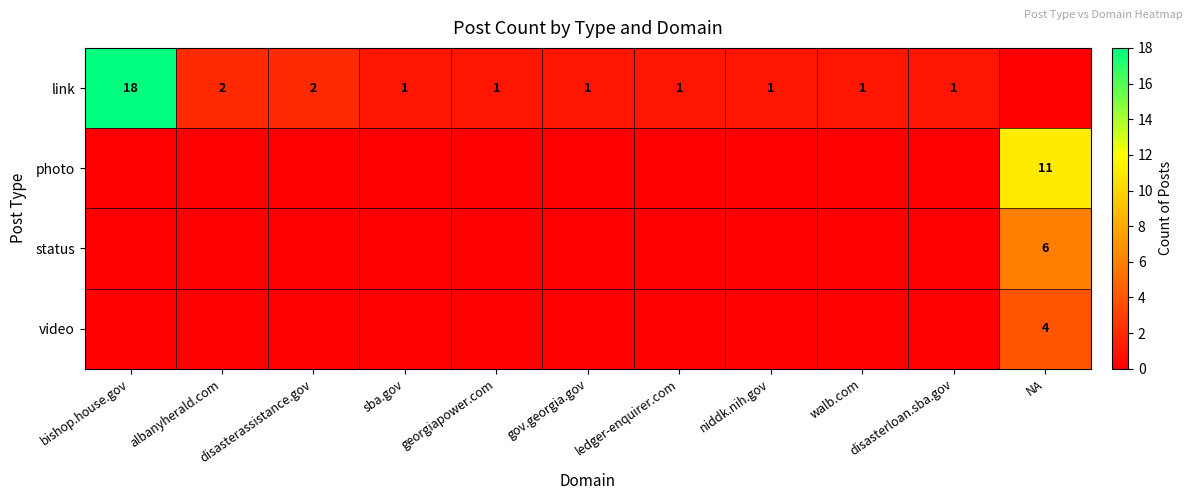

True or false: video has a value of 4 at NA.

True